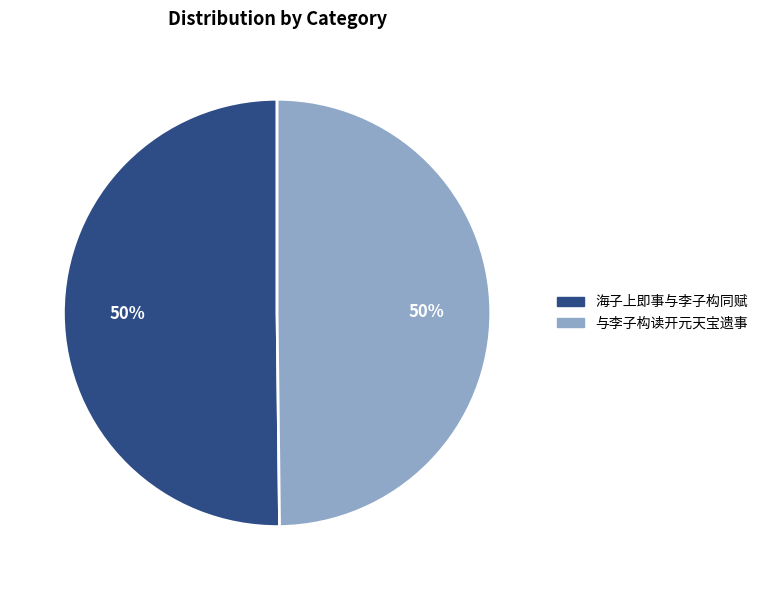

Combined, do 与李子构读开元天宝遗事 and 海子上即事与李子构同赋 account for over 50%?

Yes